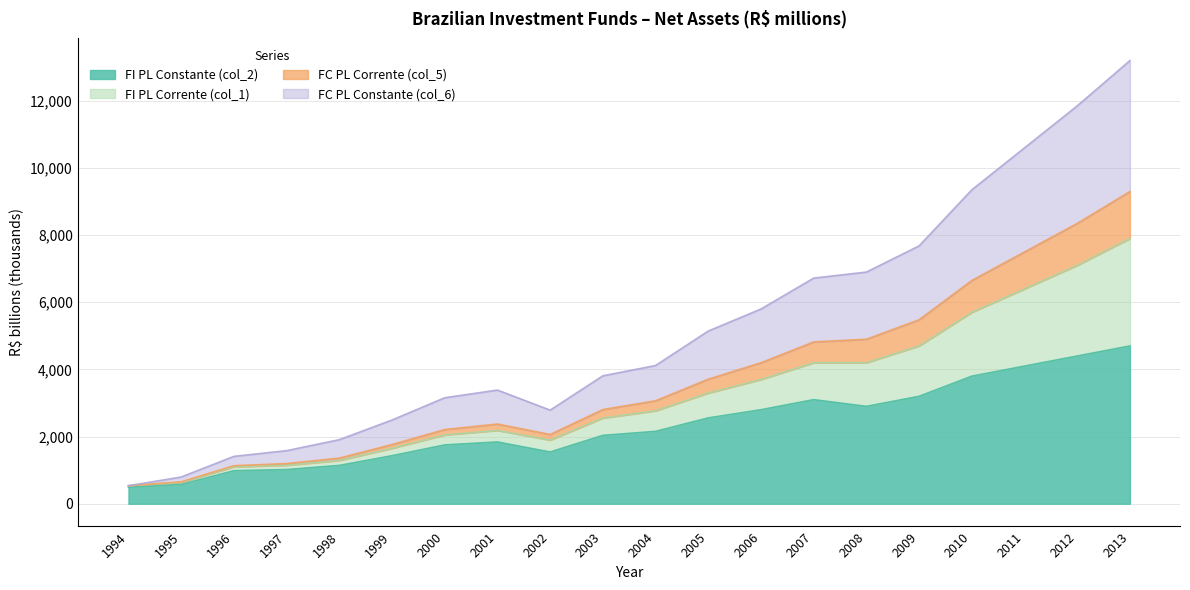

In FC PL Corrente (col_5), how many points are higher than both neighbors (excluding endpoints)?

1